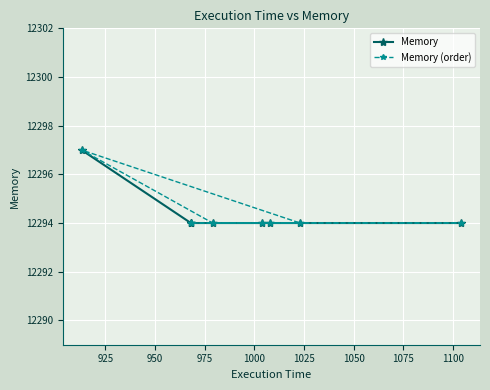

Which series has the largest range (max minus min)?

Memory